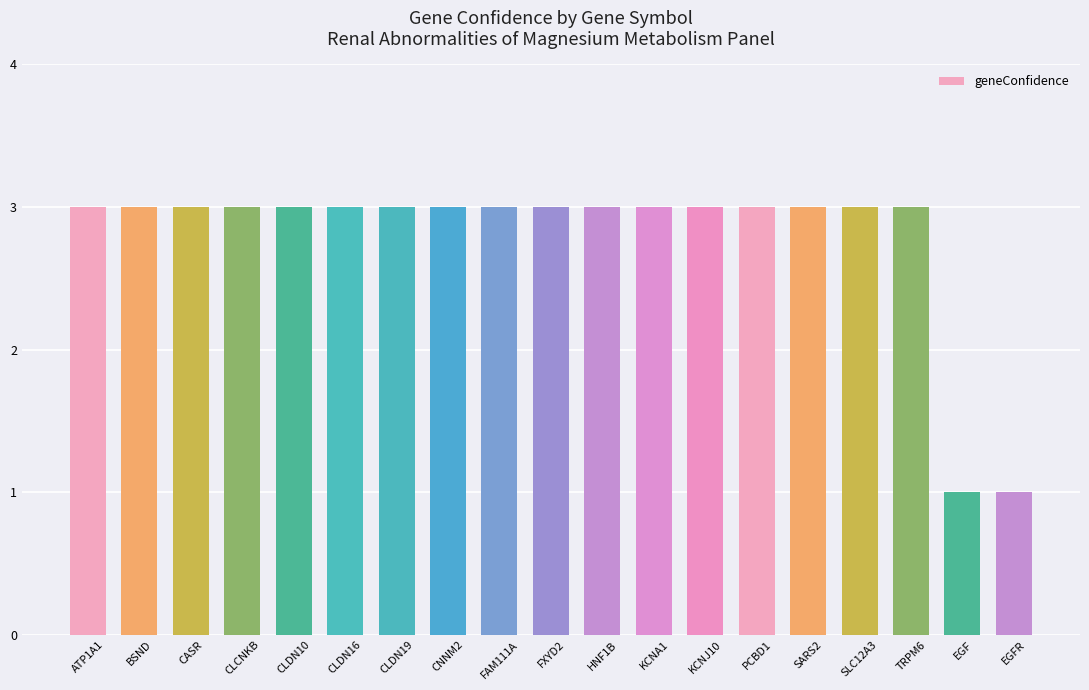

What is the label of the 18th bar from the right?

BSND